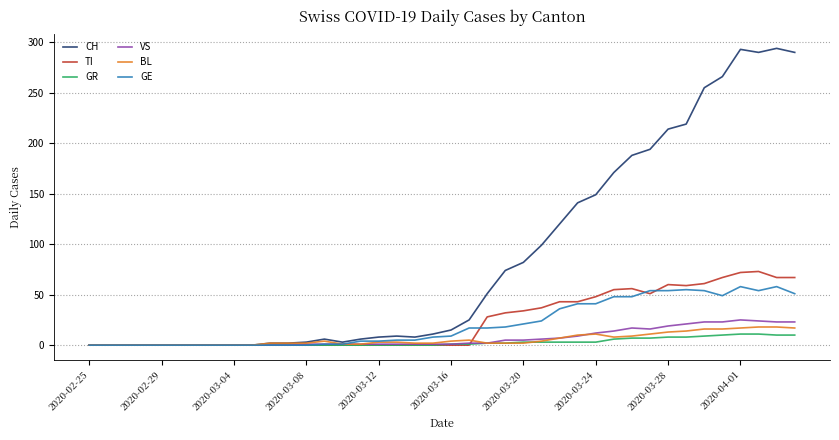

Which series has the largest range (max minus min)?

CH